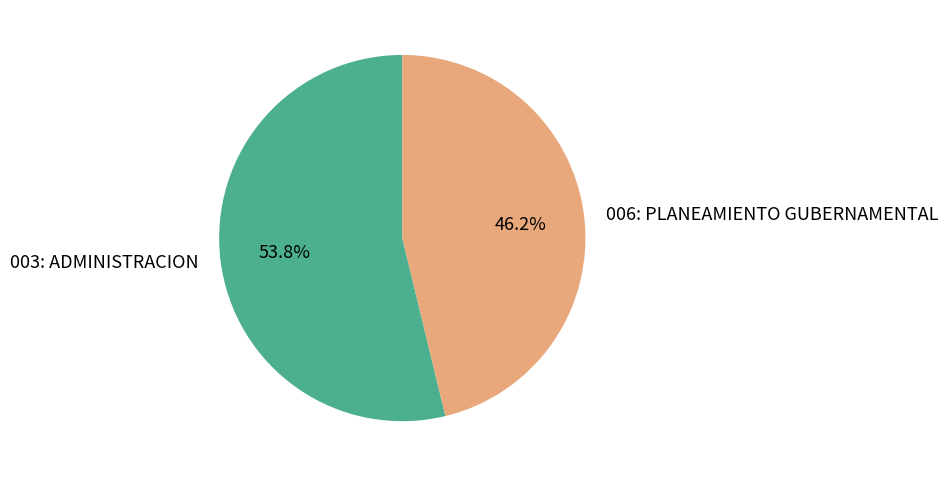

Rank the categories by value from highest to lowest.

003: ADMINISTRACION, 006: PLANEAMIENTO GUBERNAMENTAL